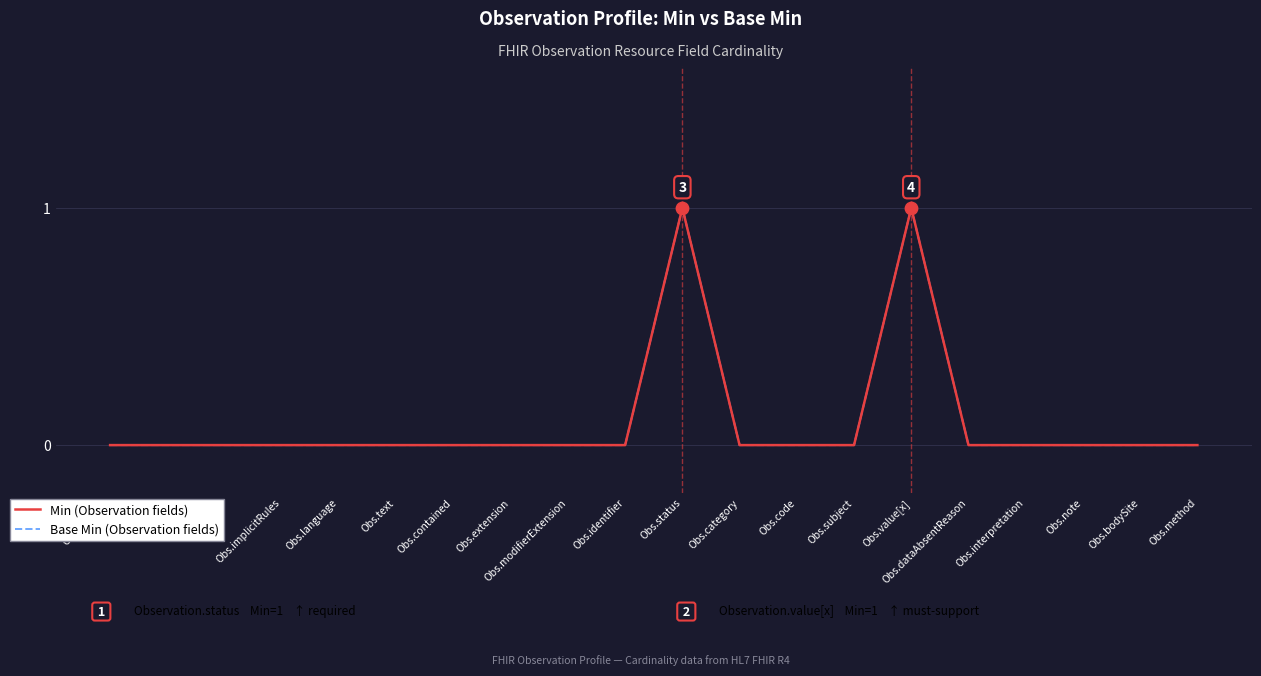

Is this an area chart (filled region under the line)?

No